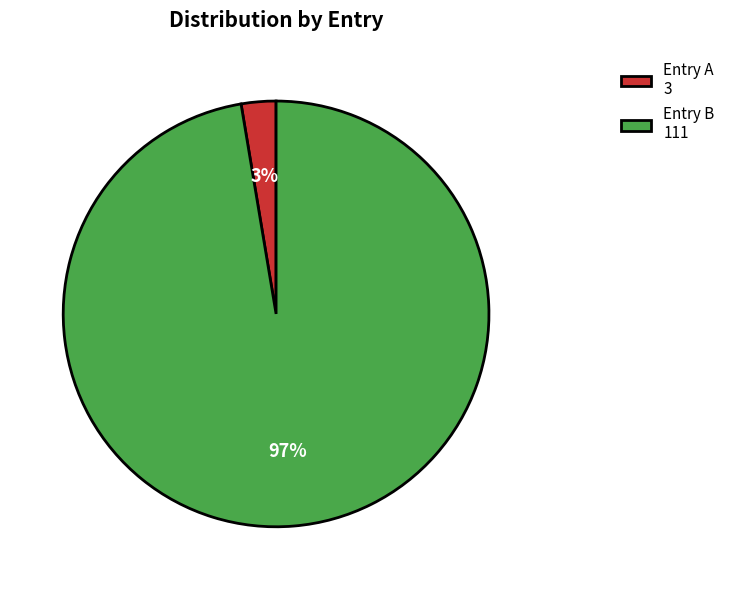

Which slice is the smallest?

Entry A 3